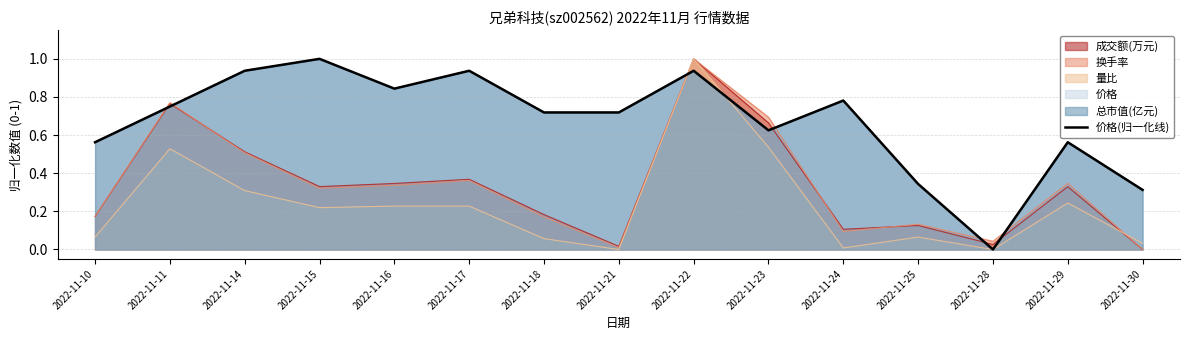

Reading left to right, what are all the values shown in this chart?

2022-11-10=0.6	2022-11-11=0.8	2022-11-14=0.9	2022-11-15=1.0	2022-11-16=0.8	2022-11-17=0.9	2022-11-18=0.7	2022-11-21=0.7	2022-11-22=0.9	2022-11-23=0.6	2022-11-24=0.8	2022-11-25=0.3	2022-11-28=0.0	2022-11-29=0.6	2022-11-30=0.3